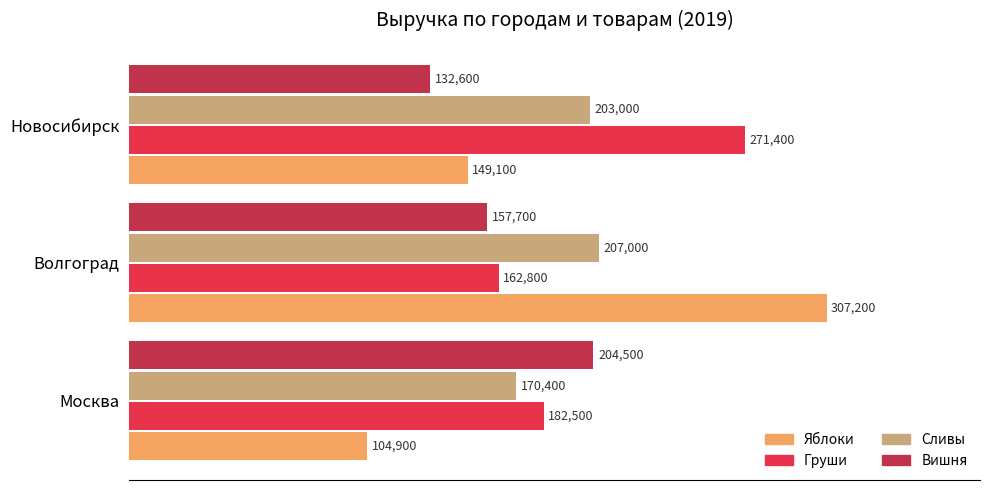

What is the total value across all series at Москва?

662300